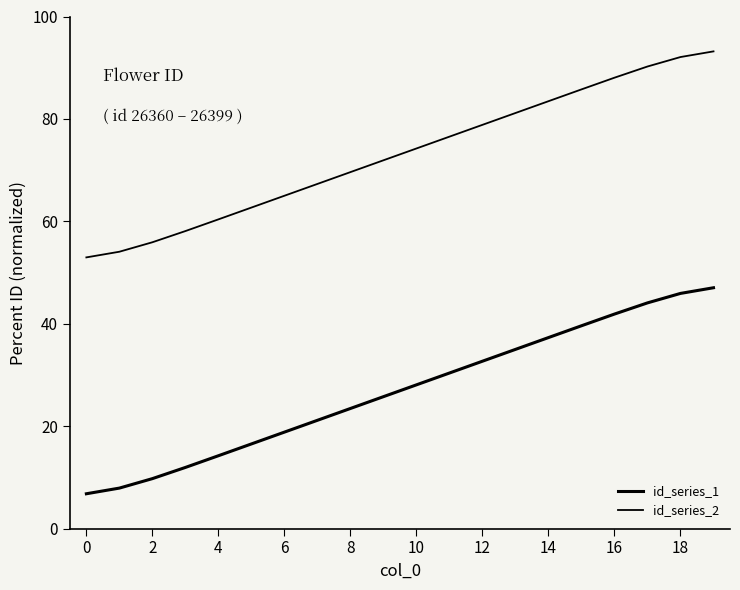

What is the sum of all id_series_2 values?

1461.5